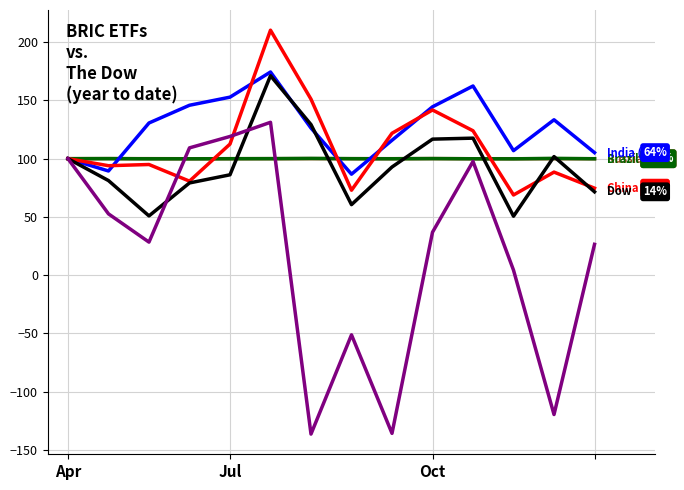

What is the smallest value displayed?

-136.4